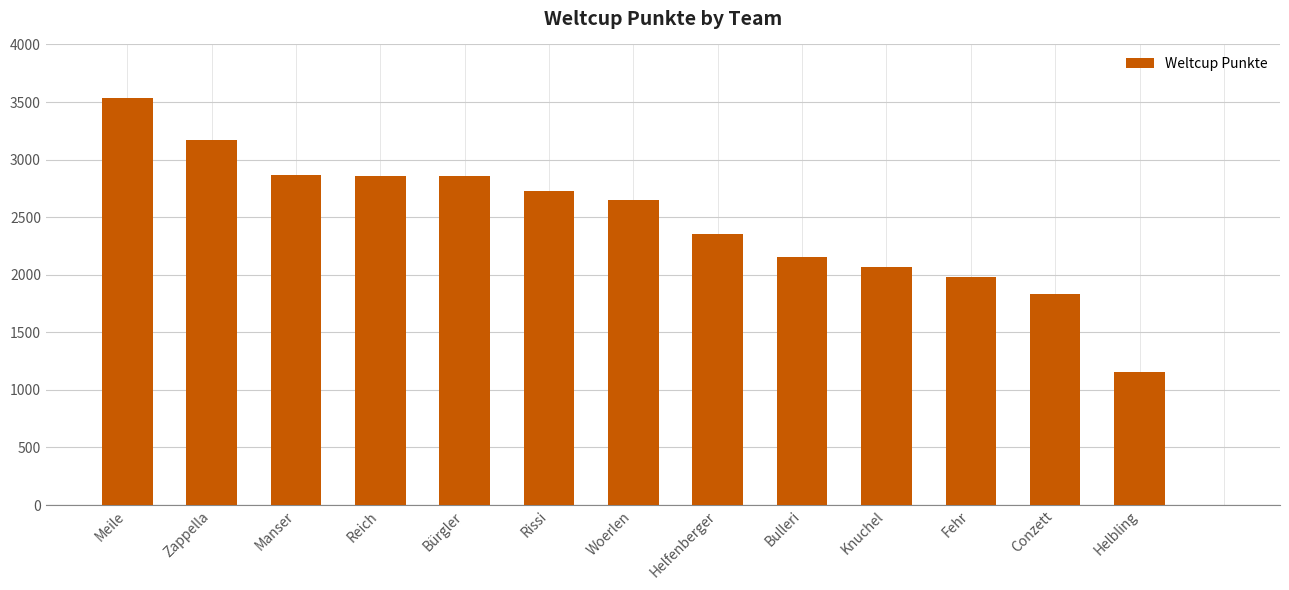

What is the label of the 10th bar from the left?

Knuchel